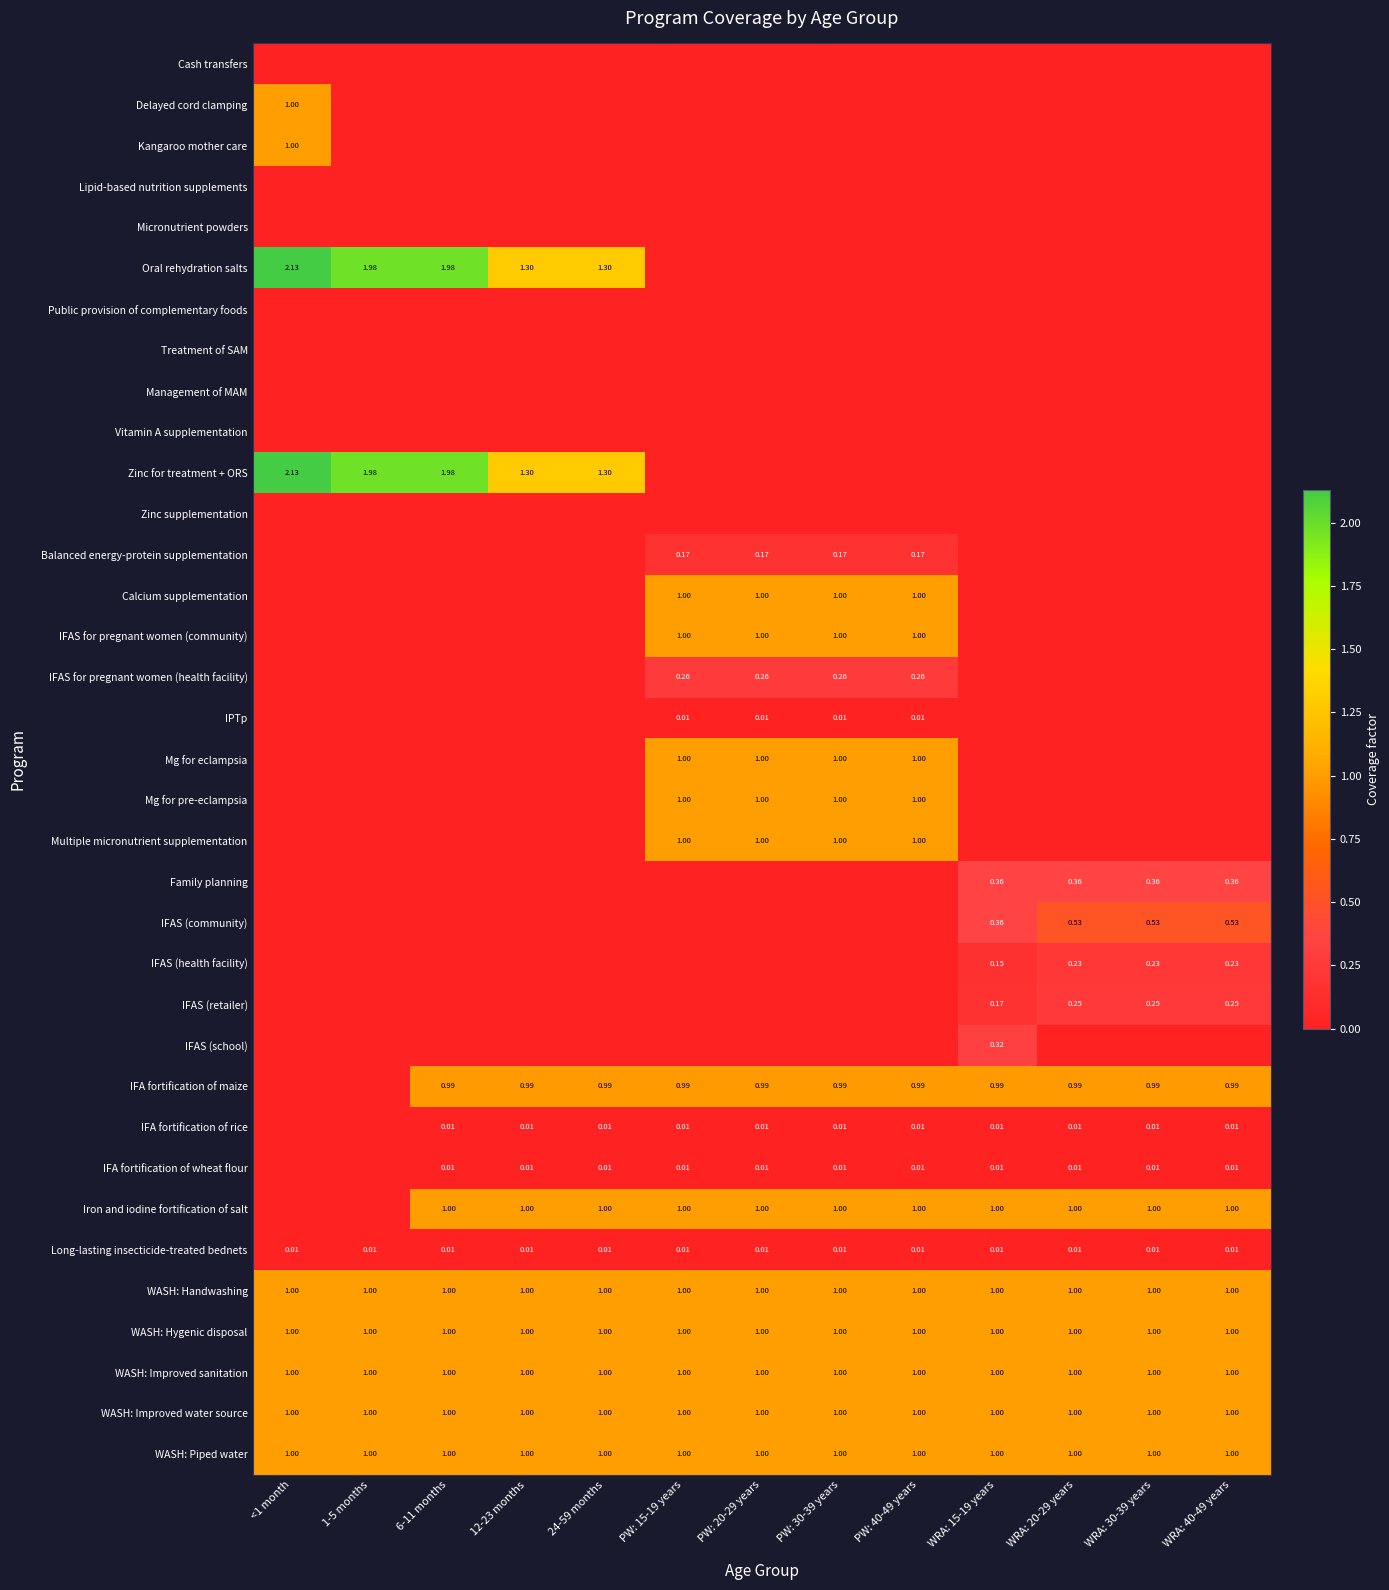

Count the number of data series in this chart.

35